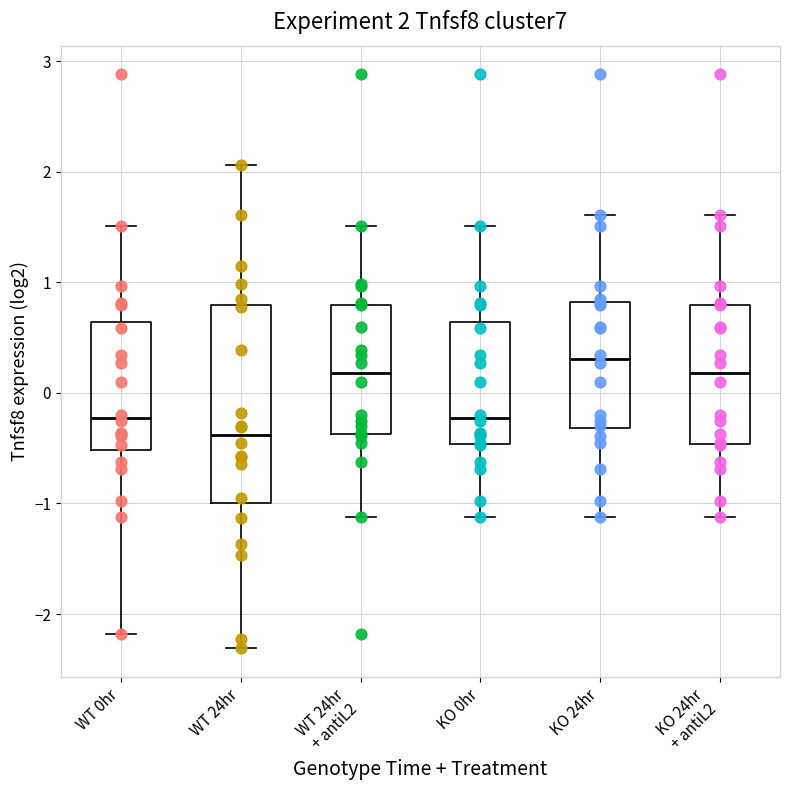

Which box is the tallest, from its lower edge to its upper edge?

WT 24hr